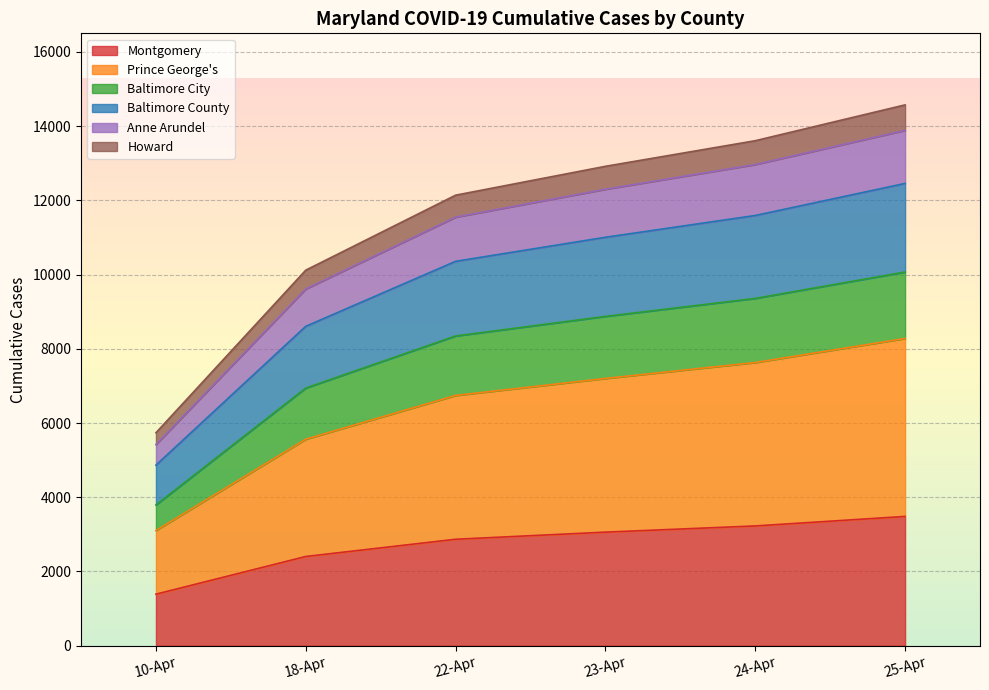

What is the maximum value for Montgomery?

3483